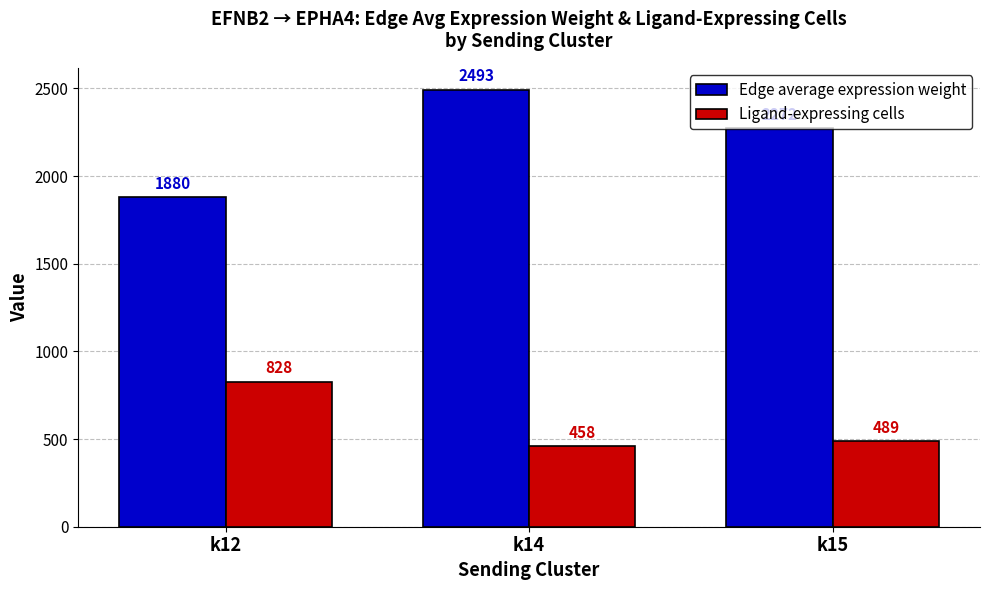

What are all the series names shown in the legend?

Edge average expression weight, Ligand-expressing cells